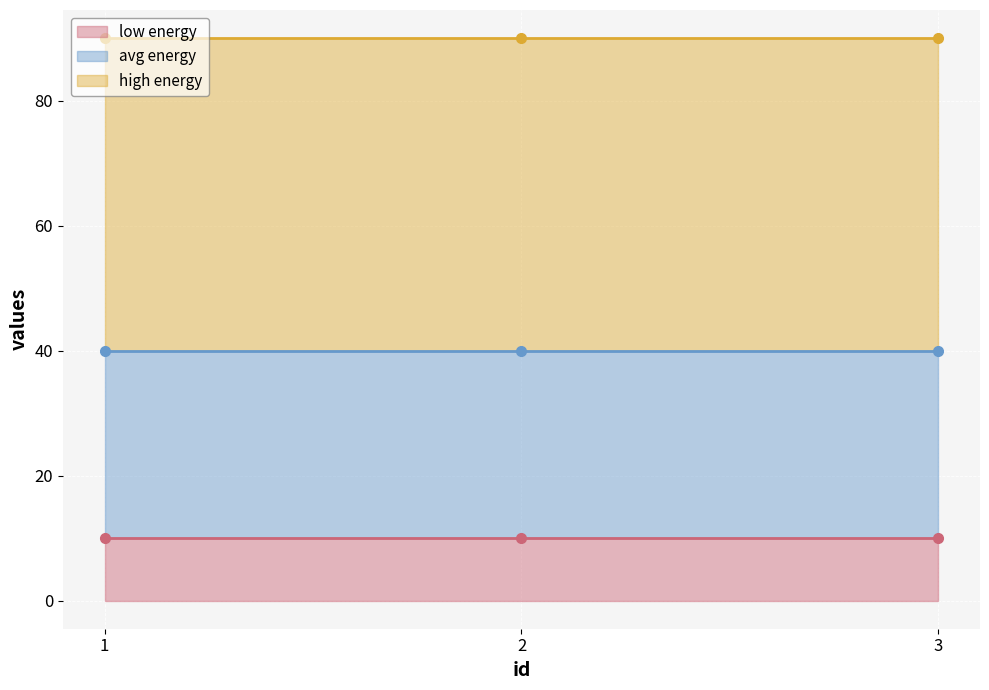

Reading left to right, list all the values displayed in this chart.

low energy: 10	10	10
avg energy: 30	30	30
high energy: 50	50	50